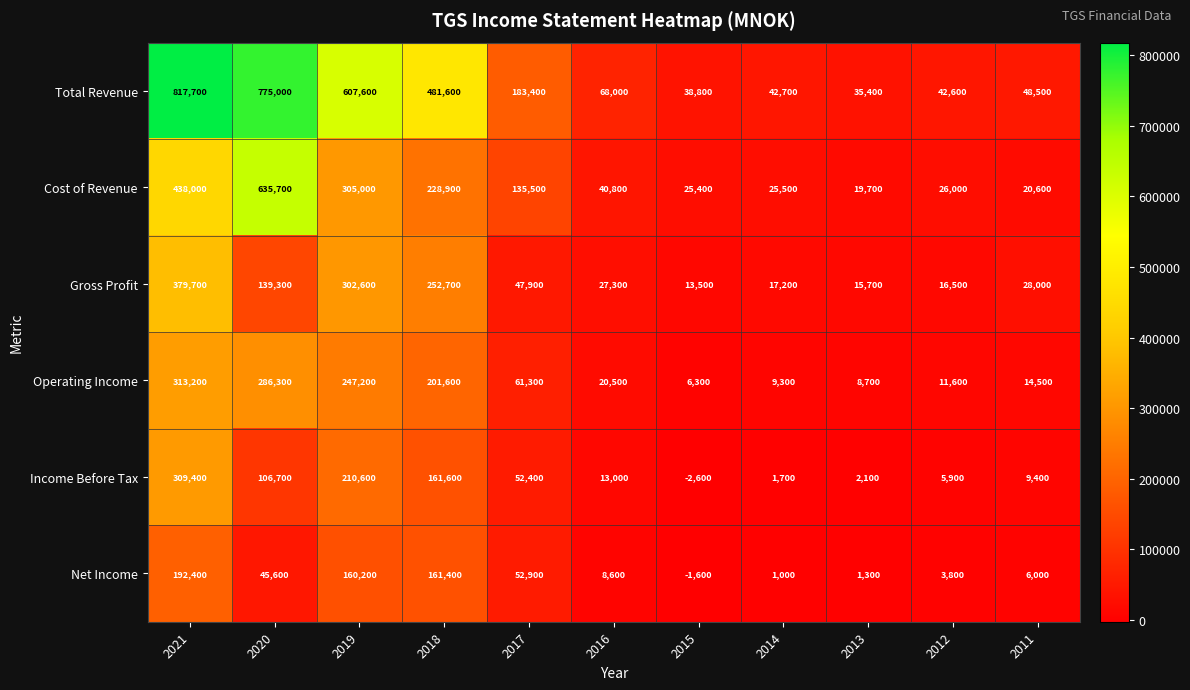

Which series changed the most between 2017 and 2014?

Total Revenue